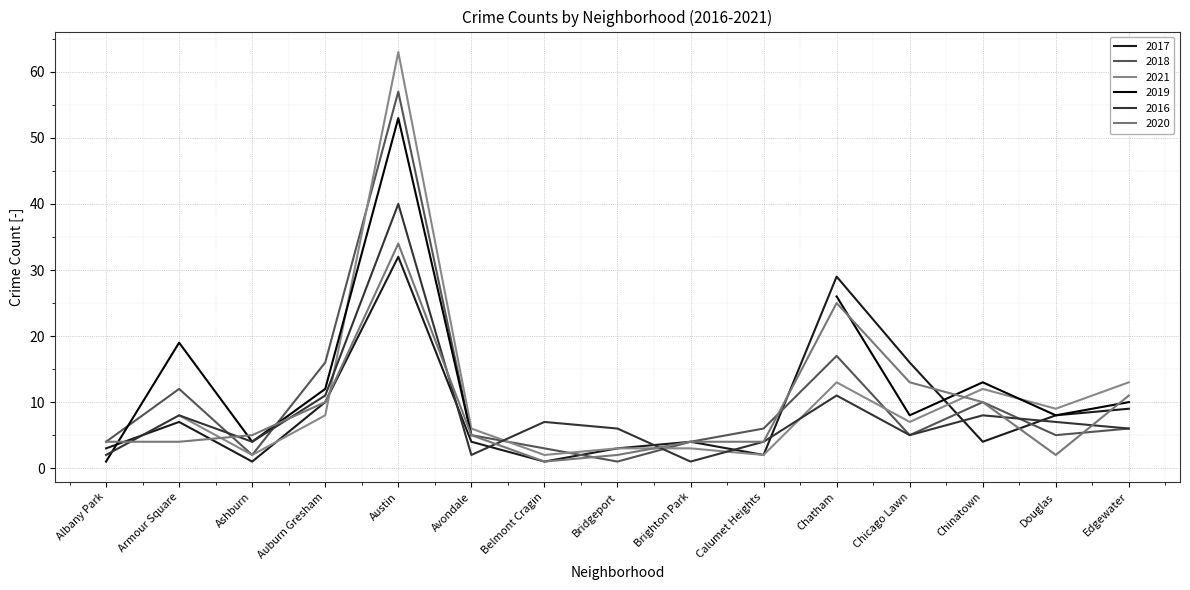

Which series has the largest total across all categories?

2018